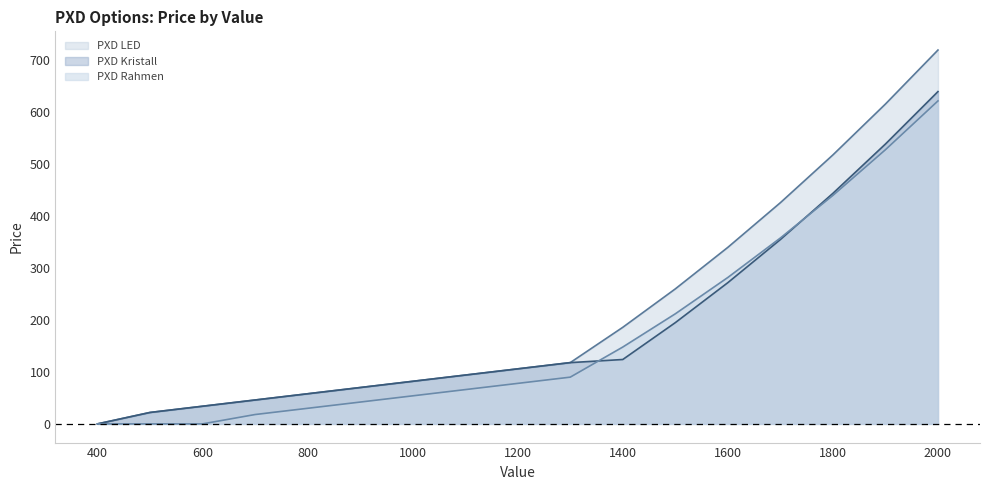

How many values in the PXD LED series are below 106?

8